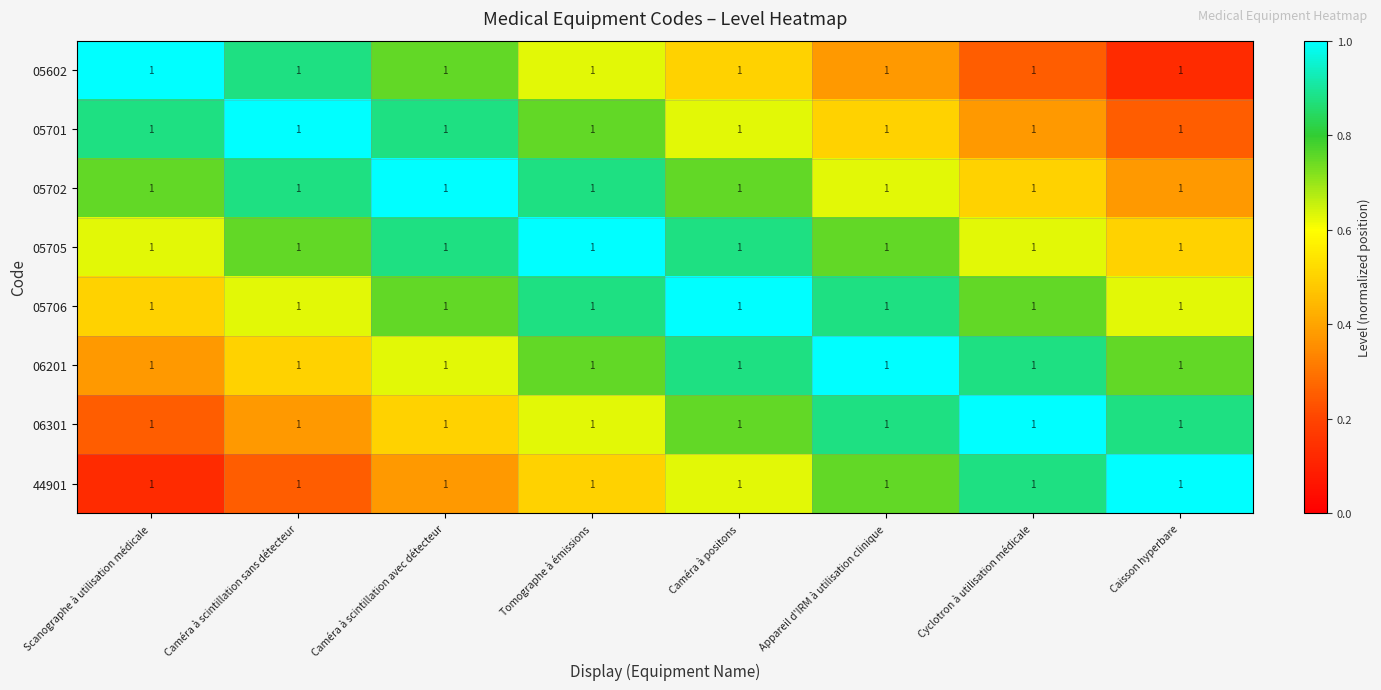

The value of 05701 at Caméra à scintillation avec détecteur is 0.9. True or false?

True